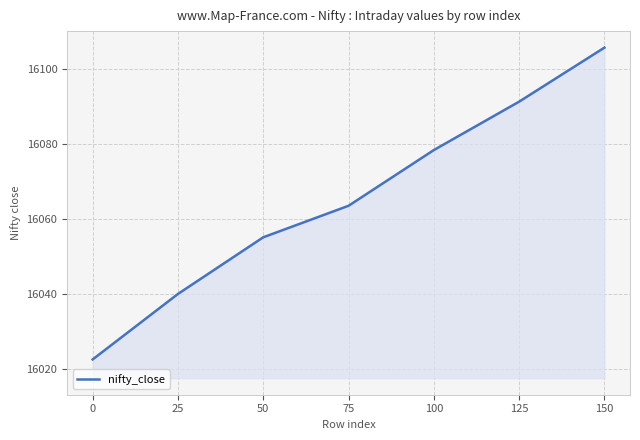

What is the change in value from 0 to 100?

+55.8